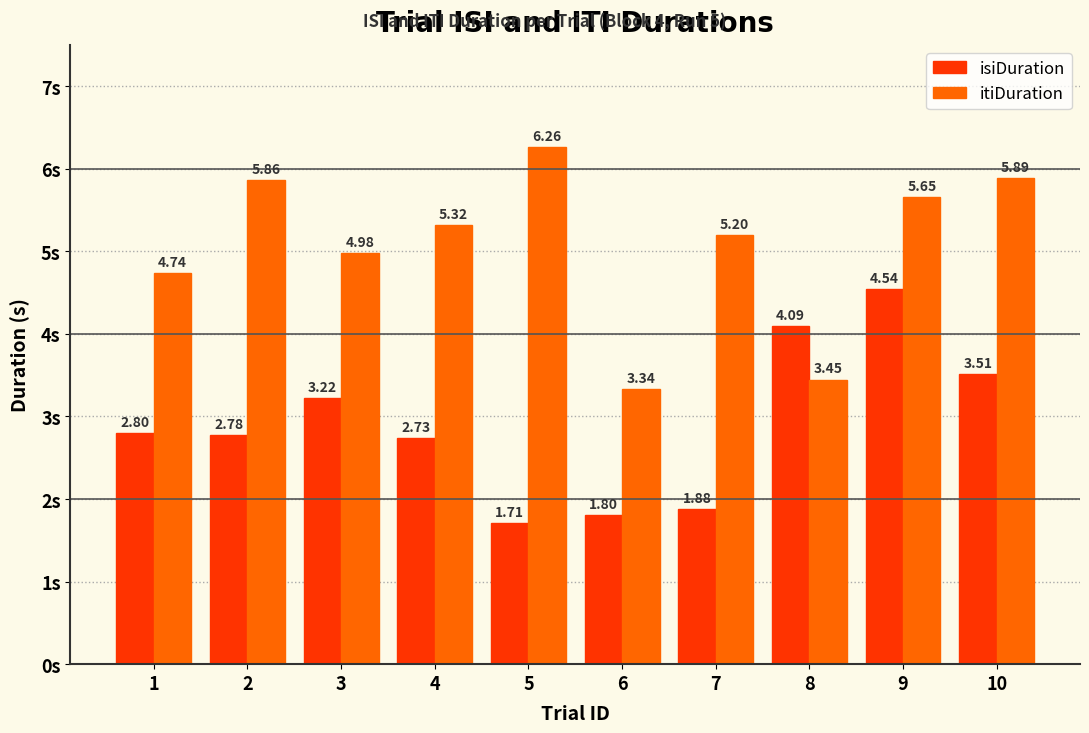

Where is itiDuration nearest to the value 4?

8